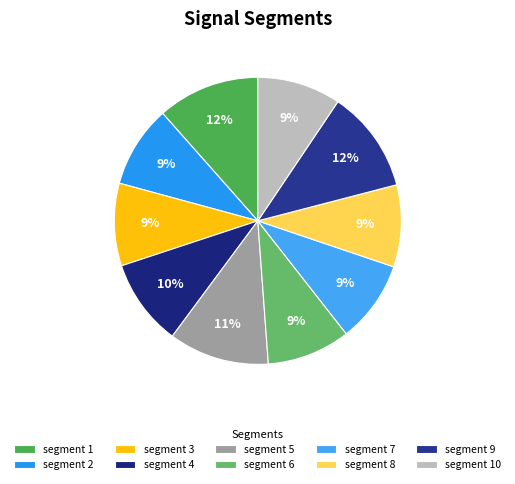

Count the number of slices in the pie.

10